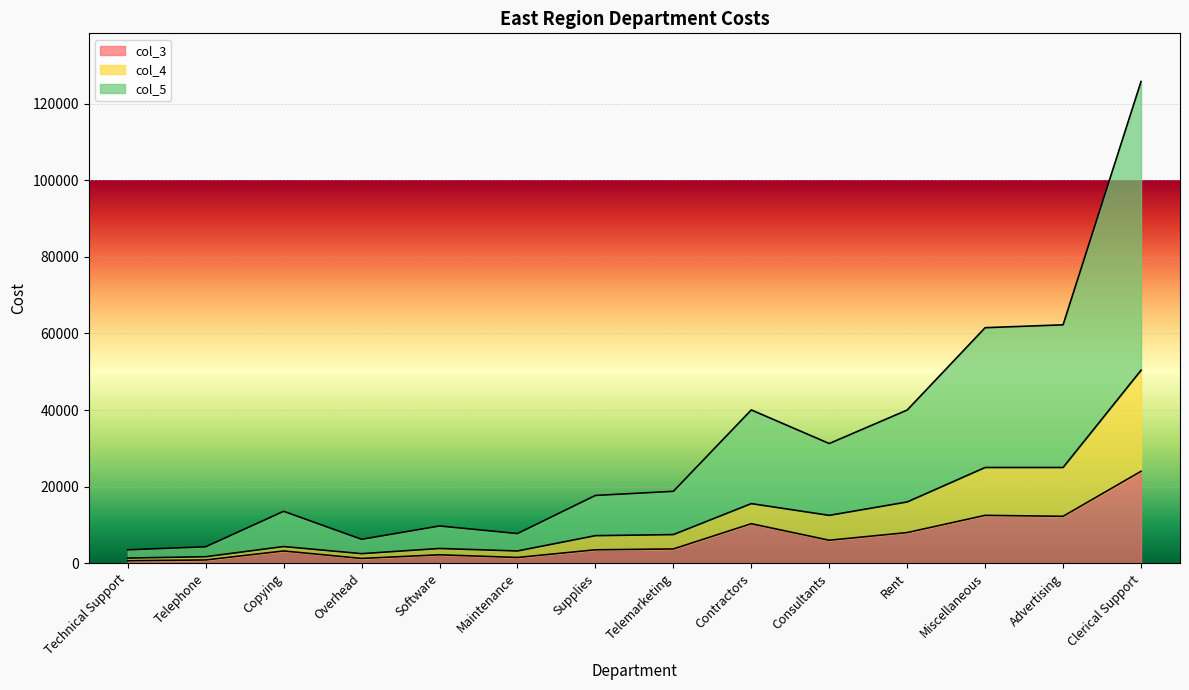

What is the difference between the col_3 values at Contractors and Software?

8115